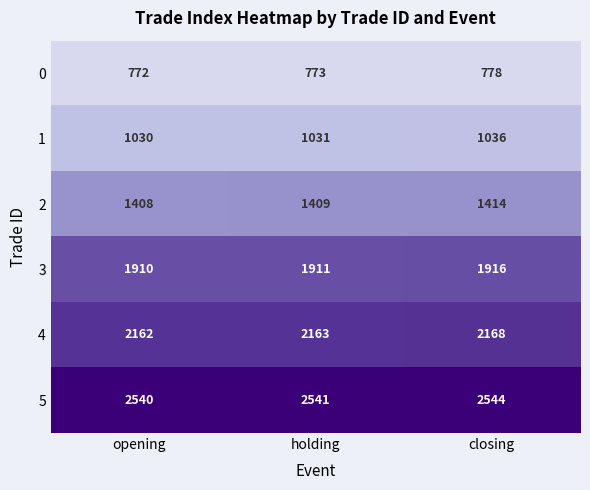

Reading right to left, list all the values displayed in this chart.

0: 778	773	772
1: 1036	1031	1030
2: 1414	1409	1408
3: 1916	1911	1910
4: 2168	2163	2162
5: 2544	2541	2540